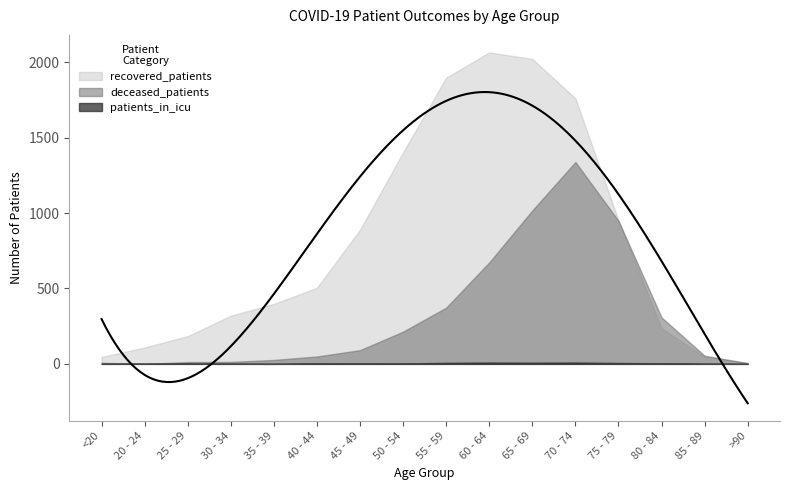

True or false: deceased_patients has a value of 2335 at 70 - 74.

False